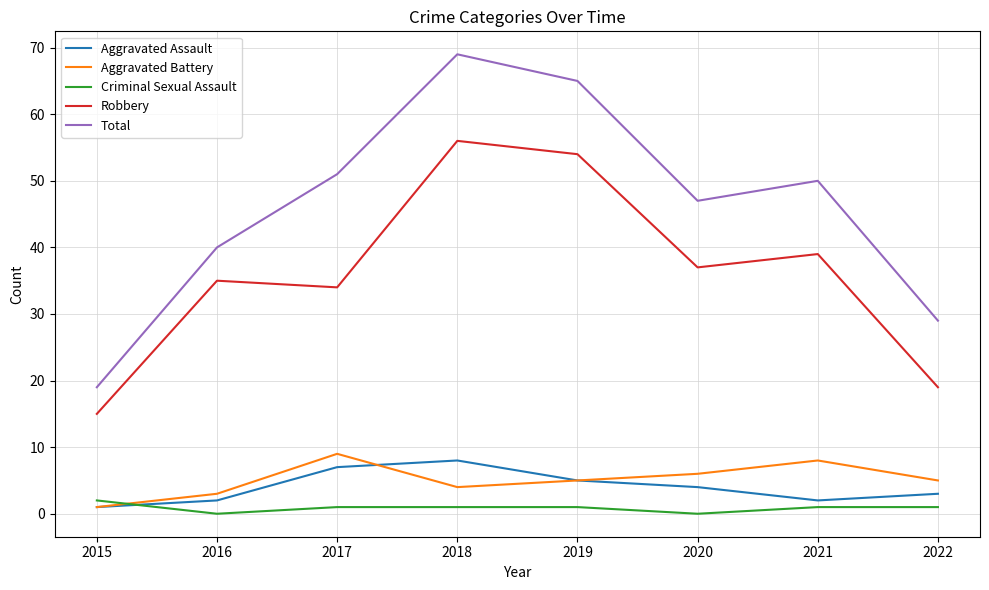

Reading left to right, what are all the values shown in this chart?

Aggravated Assault: 2015=1	2016=2	2017=7	2018=8	2019=5	2020=4	2021=2	2022=3
Aggravated Battery: 2015=1	2016=3	2017=9	2018=4	2019=5	2020=6	2021=8	2022=5
Criminal Sexual Assault: 2015=2	2016=0	2017=1	2018=1	2019=1	2020=0	2021=1	2022=1
Robbery: 2015=15	2016=35	2017=34	2018=56	2019=54	2020=37	2021=39	2022=19
Total: 2015=19	2016=40	2017=51	2018=69	2019=65	2020=47	2021=50	2022=29